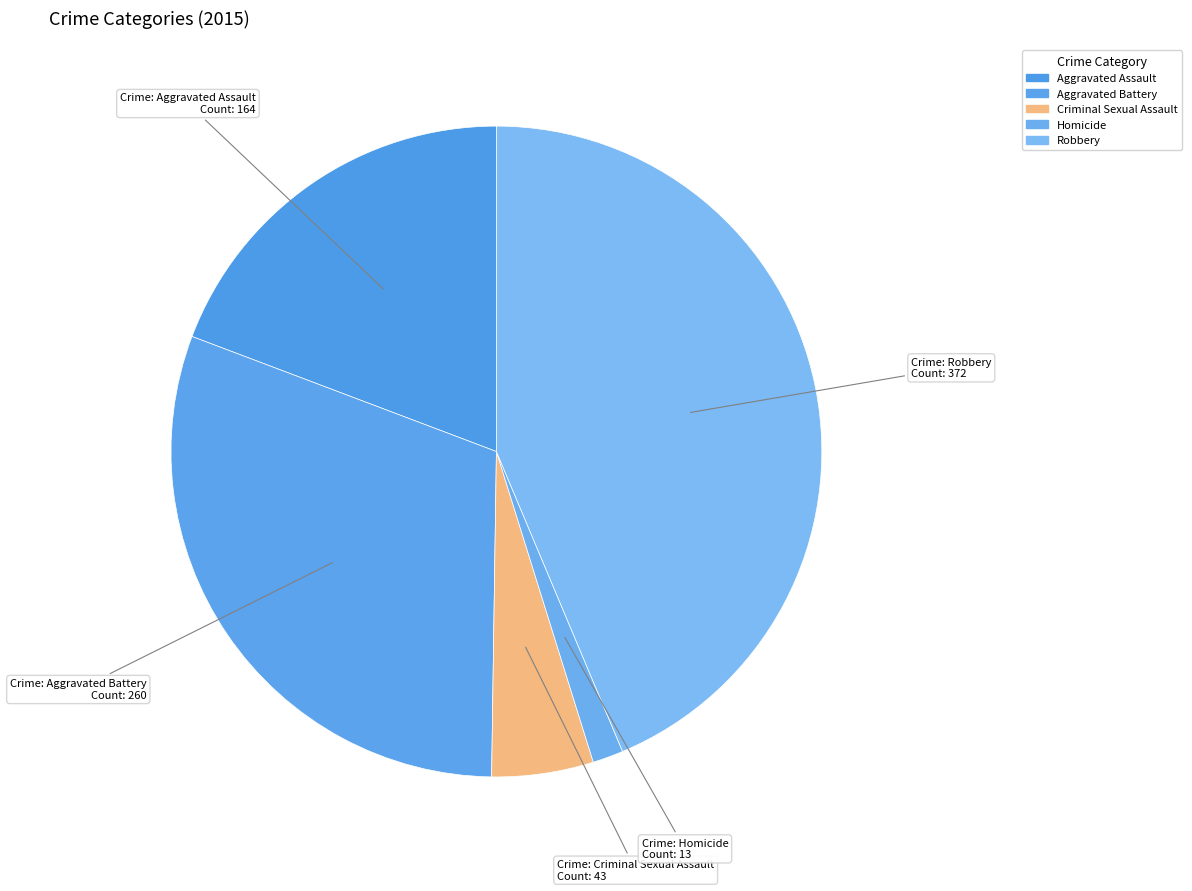

To the nearest percent, what portion does Criminal Sexual Assault represent?

5%